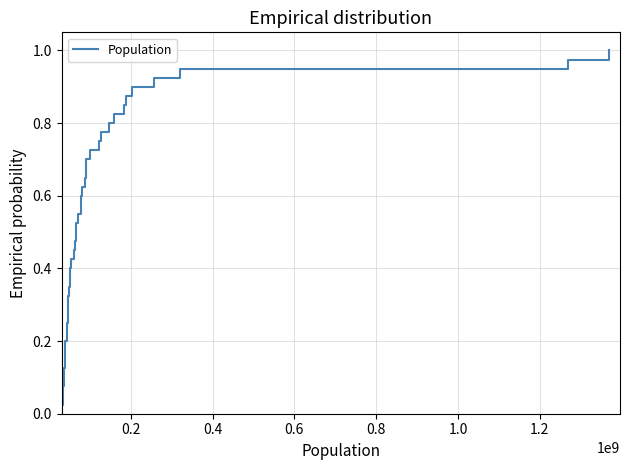

What is the sum of all values?

20.5